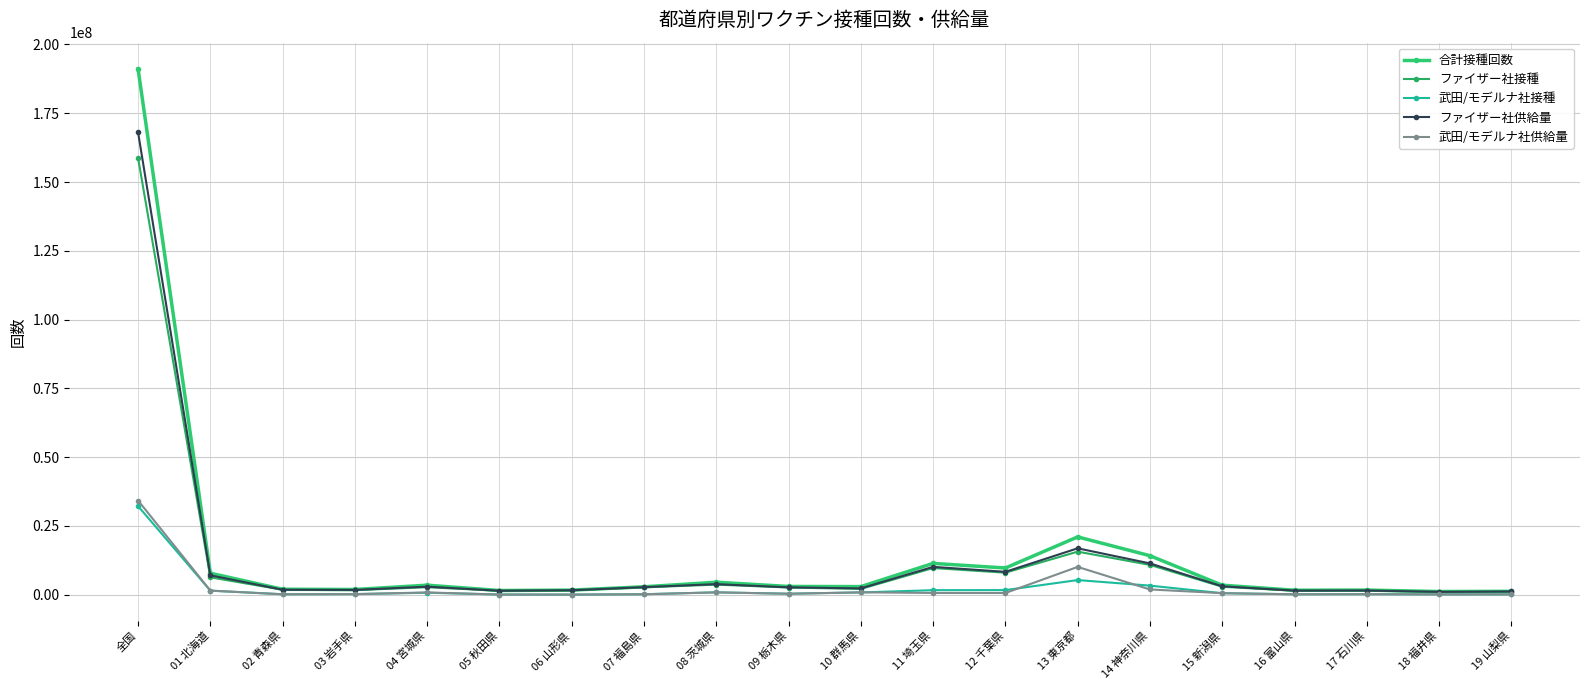

At which label is ファイザー社接種 closest to 79899351?

13 東京都